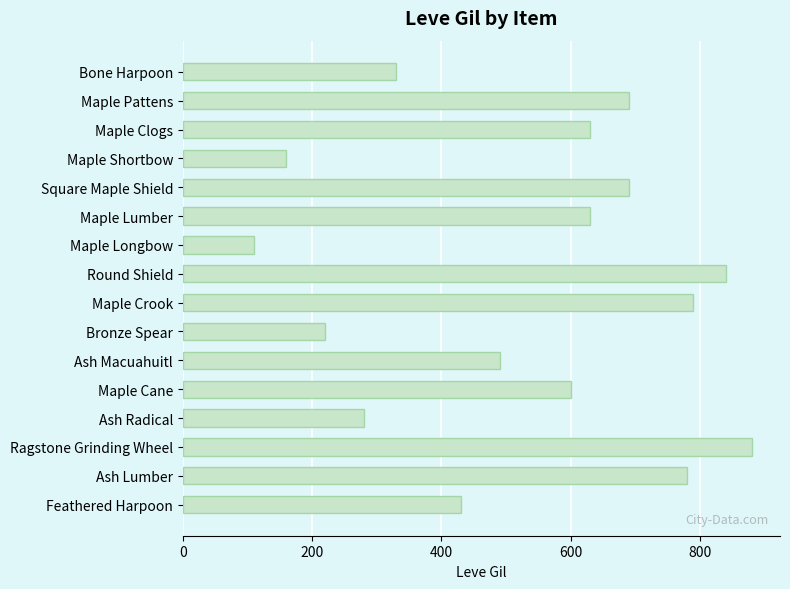

Which category has the highest value across all series?

Ragstone Grinding Wheel